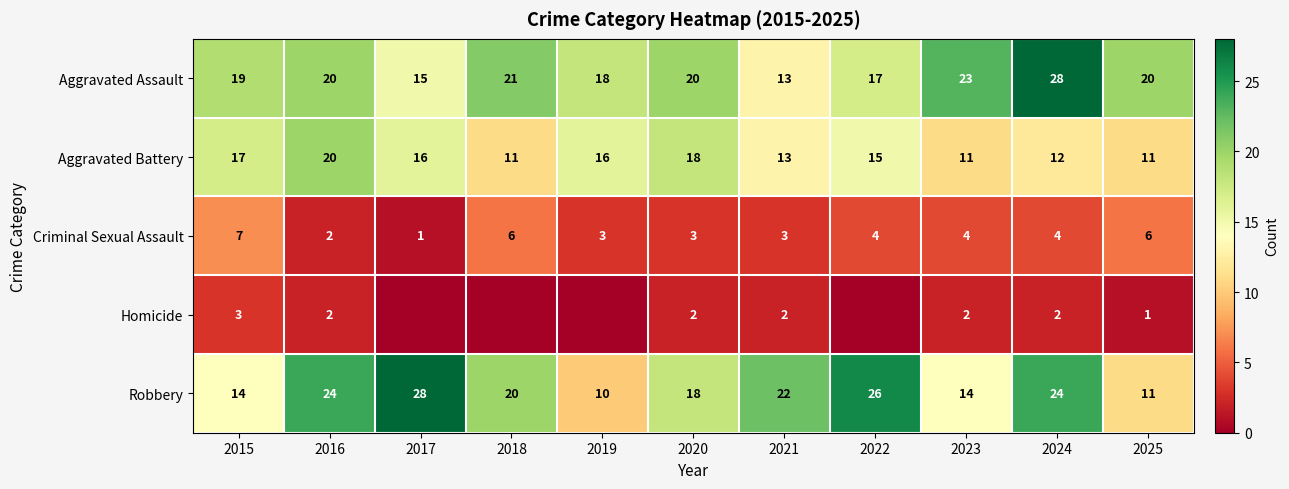

What is the sum of all Criminal Sexual Assault values?

43